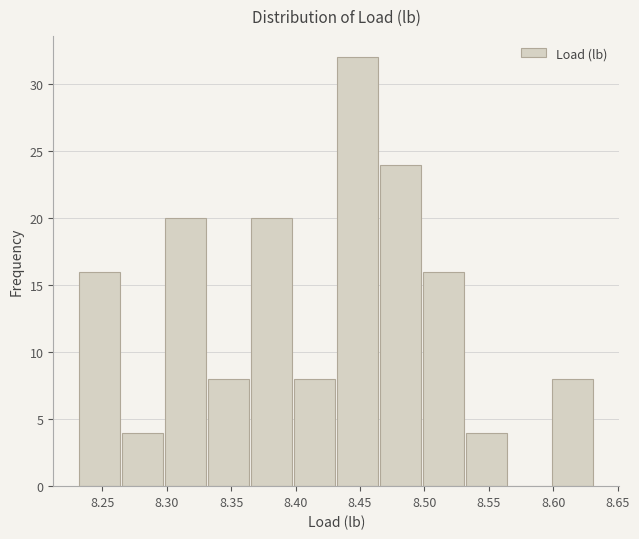

Reading left to right, transcribe this chart: for each bar, give the range it covers on the x-axis and its height. Neither the bar edges nor the heights are printed on the chart, so give them approximately, as read against the axes.

8.230 to 8.265: 16
8.265 to 8.300: 4
8.300 to 8.330: 20
8.330 to 8.365: 8
8.365 to 8.400: 20
8.400 to 8.430: 8
8.430 to 8.465: 32
8.465 to 8.500: 24
8.500 to 8.530: 16
8.530 to 8.565: 4
8.565 to 8.600: 0
8.600 to 8.630: 8